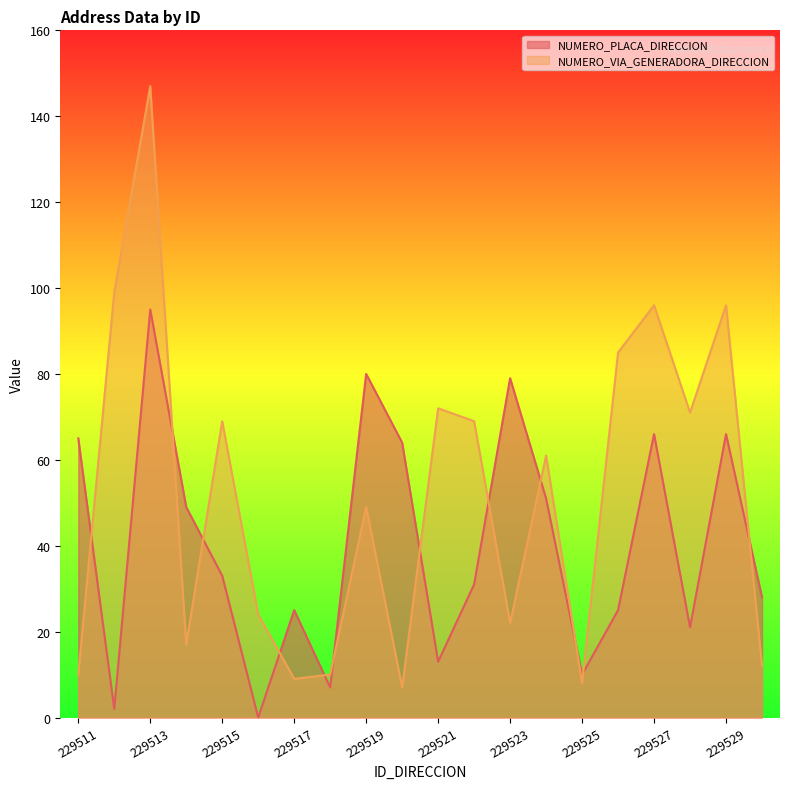

Does the chart display data point markers on the line(s)?

No